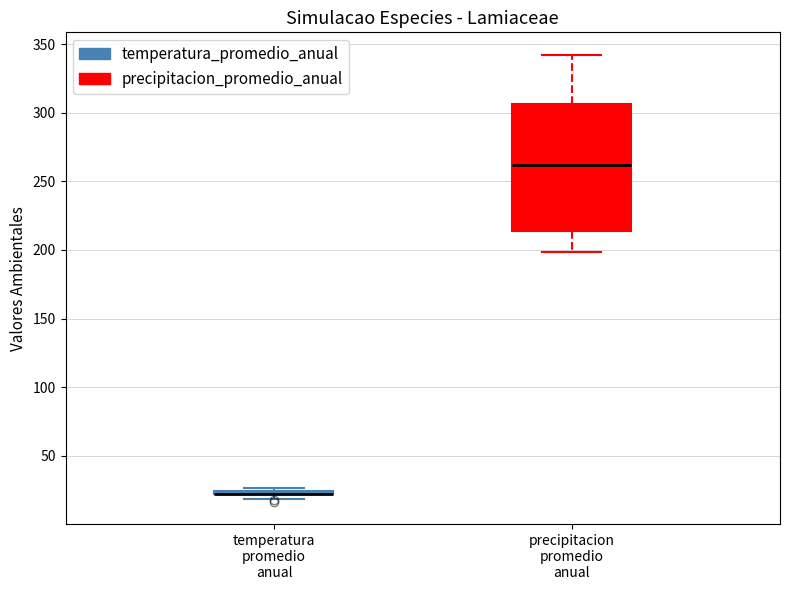

Where is the upper edge of the box for precipitacion promedio anual on the y-axis? The values are not printed on the chart, so give them approximately, as read against the axis.

305